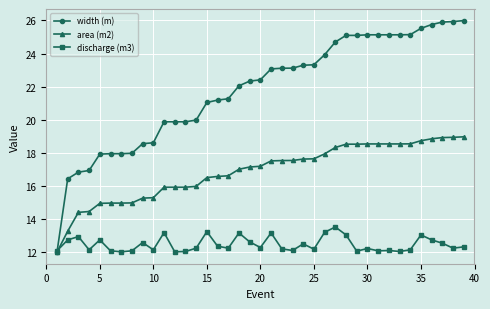

Which series has the largest total across all categories?

width (m)